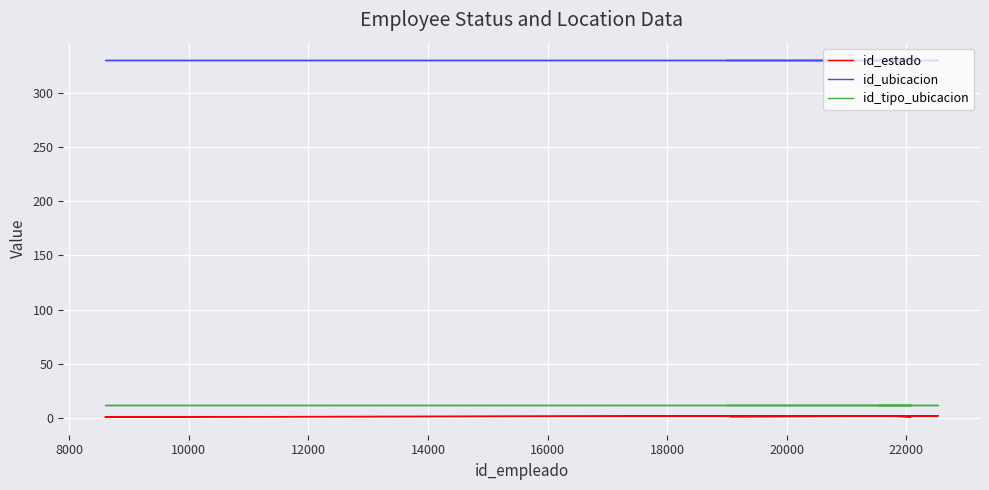

What is the total value across all series at 14000?

344